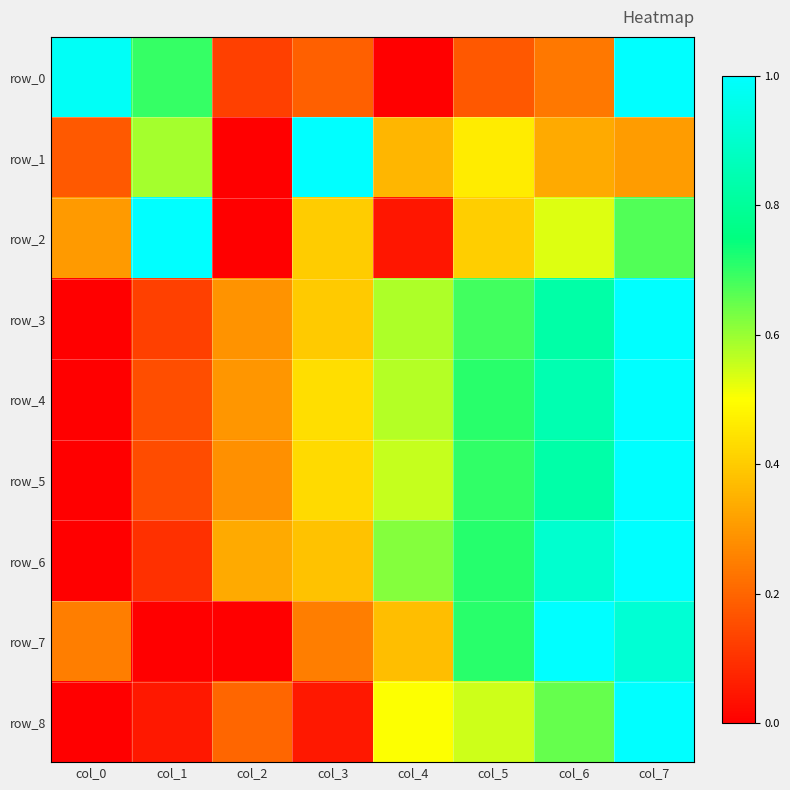

Which category has the highest value in the row_5 series?

col_7